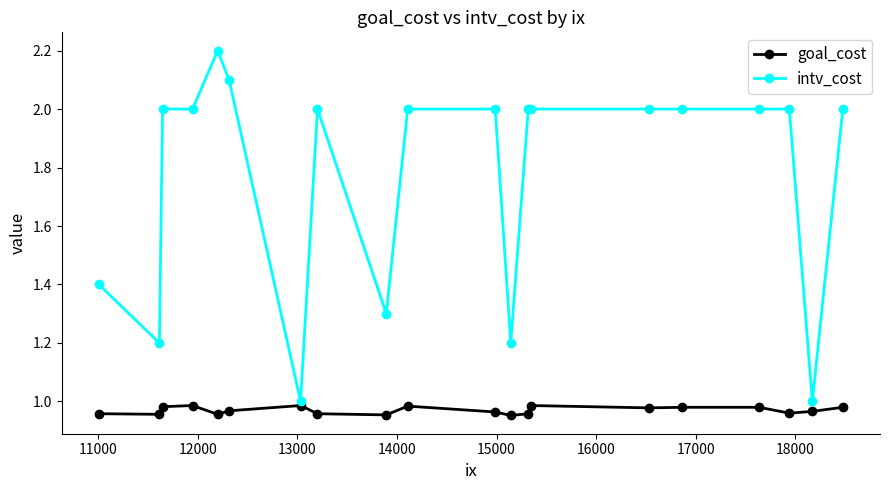

True or false: goal_cost and intv_cost intersect in this chart.

False